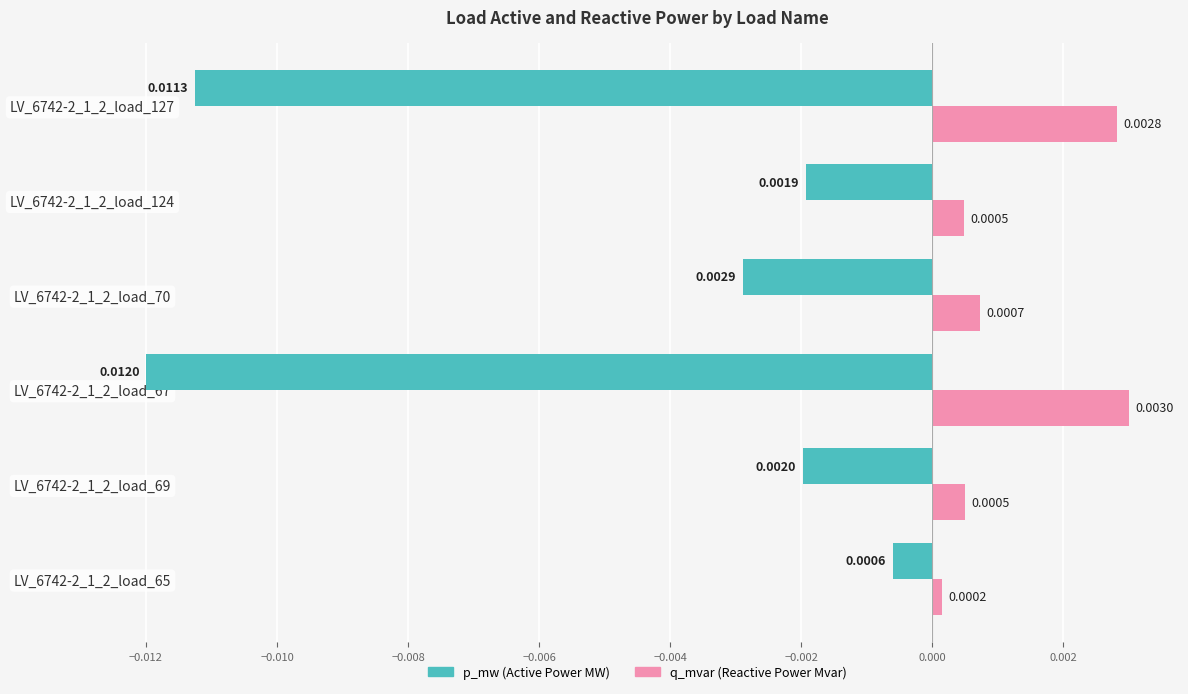

At which category is the sum across all series the highest?

LV_6742-2_1_2_load_65